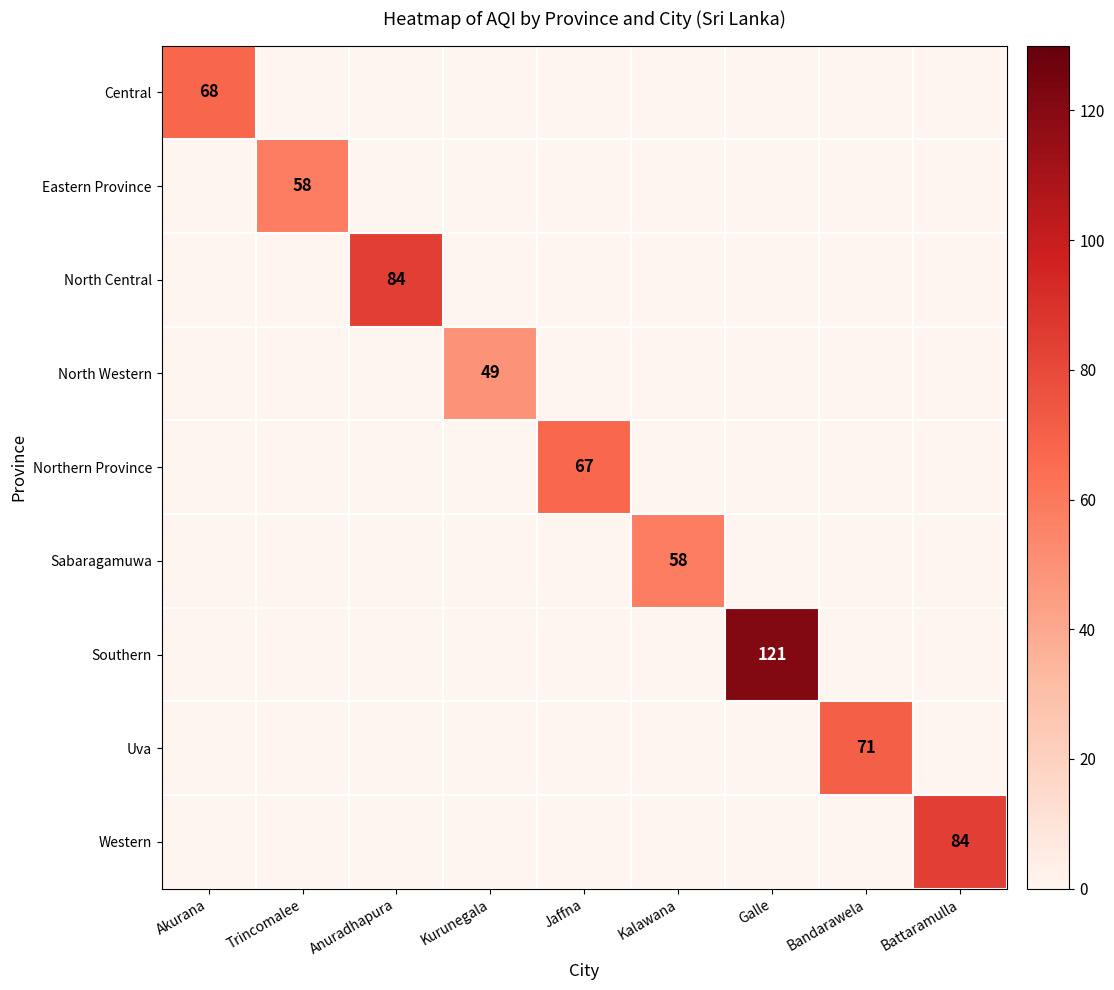

The value of Sabaragamuwa at Kalawana is 58. True or false?

True